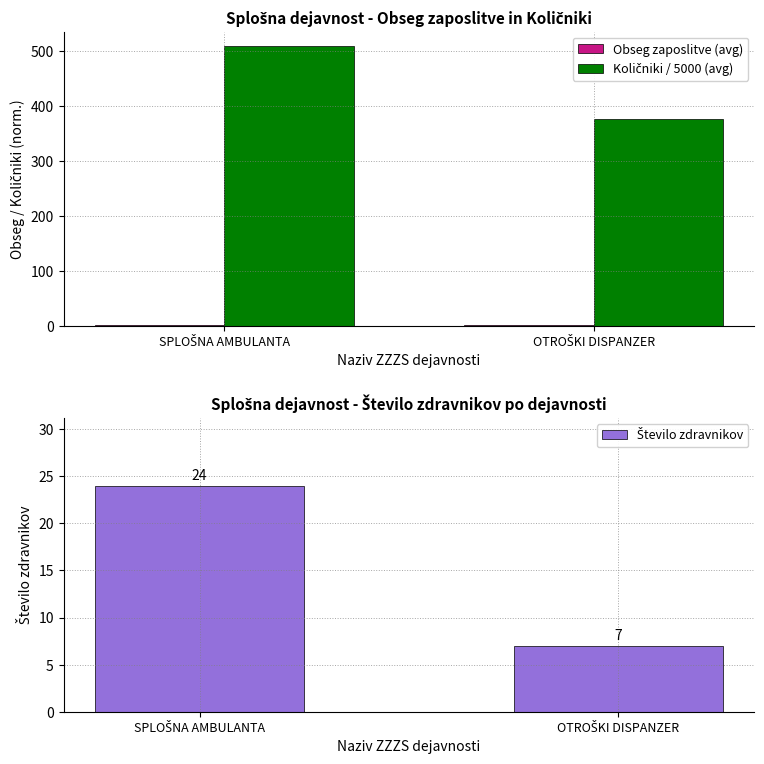

Between SPLOŠNA AMBULANTA and OTROŠKI DISPANZER, which is larger?

SPLOŠNA AMBULANTA